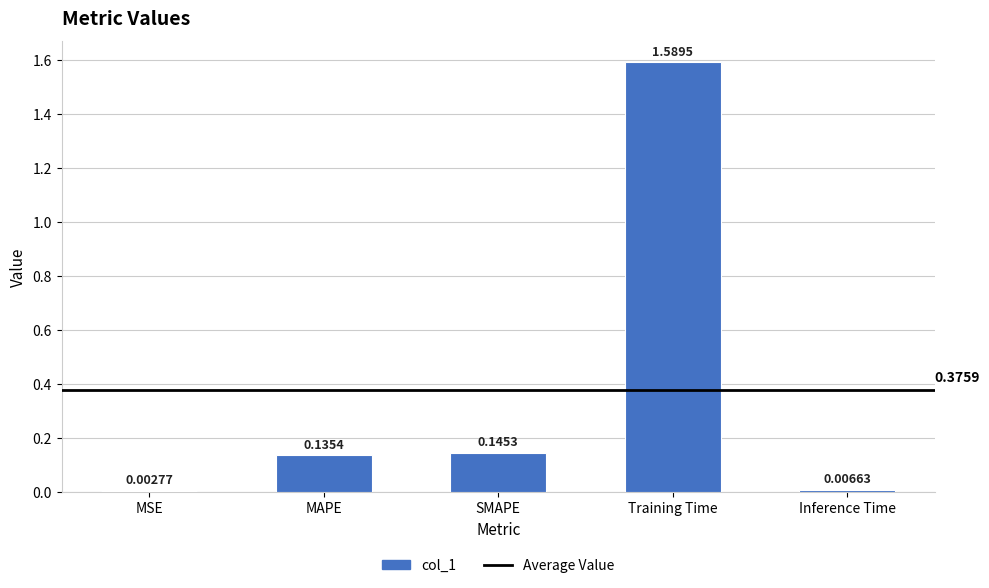

Are the bars grouped side by side (vs. stacked)?

No